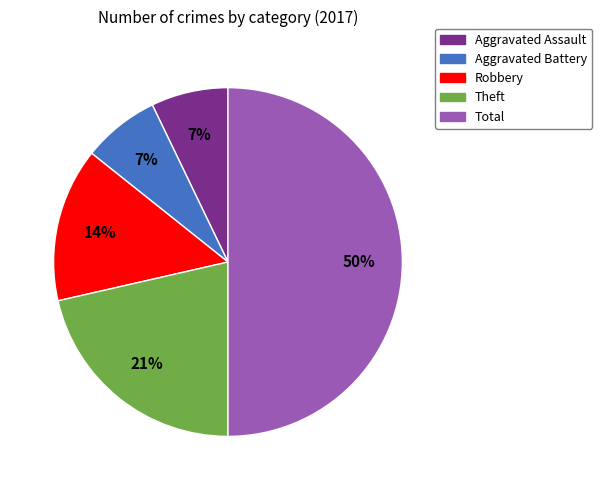

How many segments does this pie chart have?

5